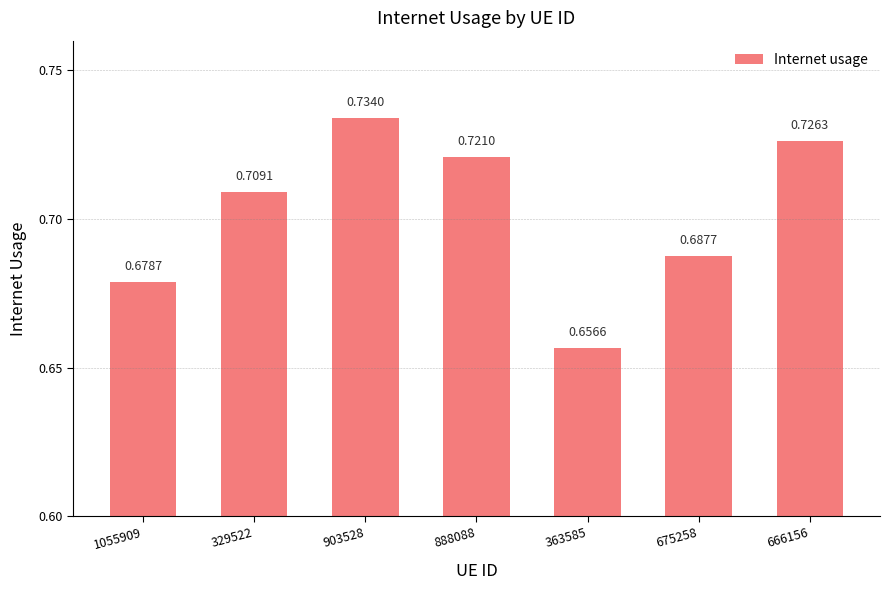

What is the label of the 3rd bar from the left?

903528